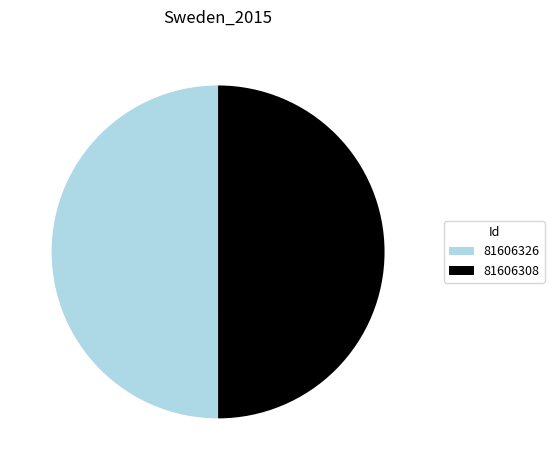

True or false: 81606308 accounts for 50% of the total.

True